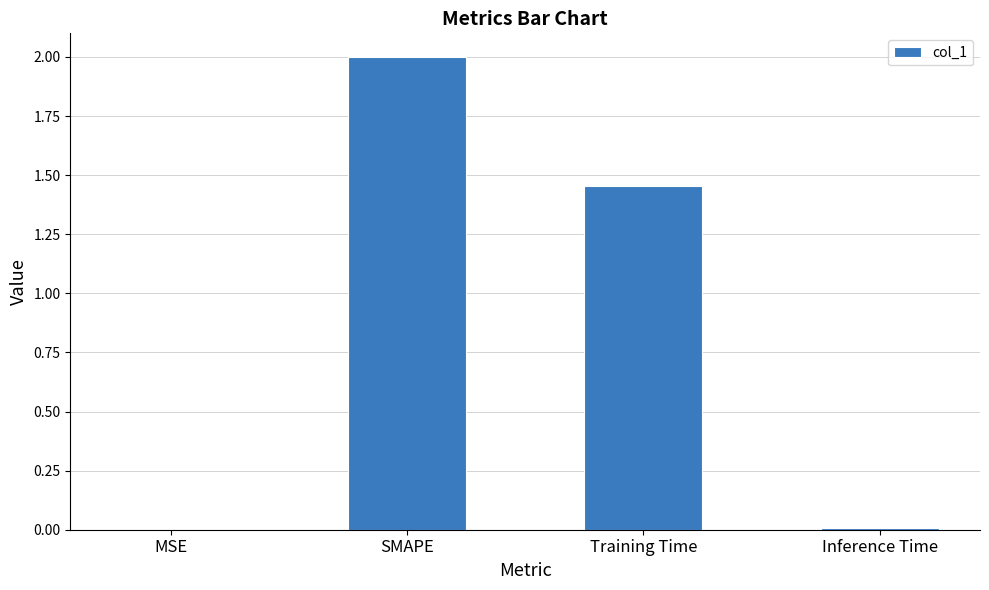

What is the change in value from Training Time to Inference Time?

-1.4